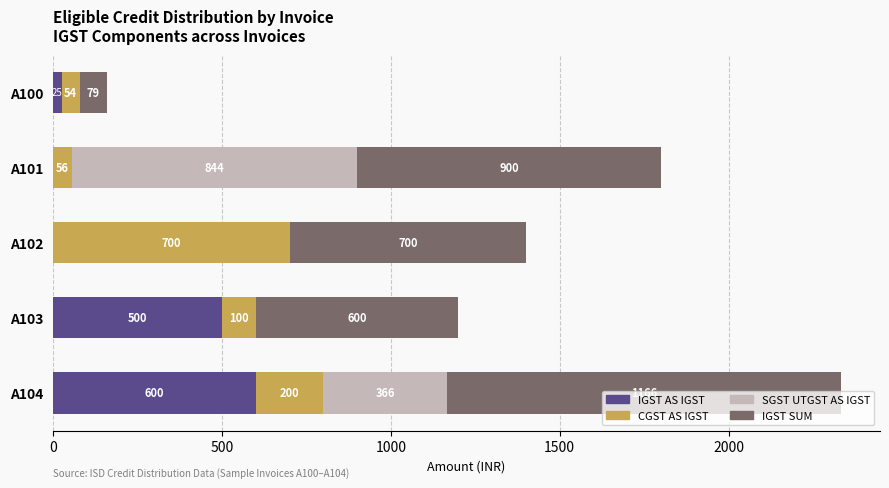

Where is IGST AS IGST nearest to the value 300?

A103